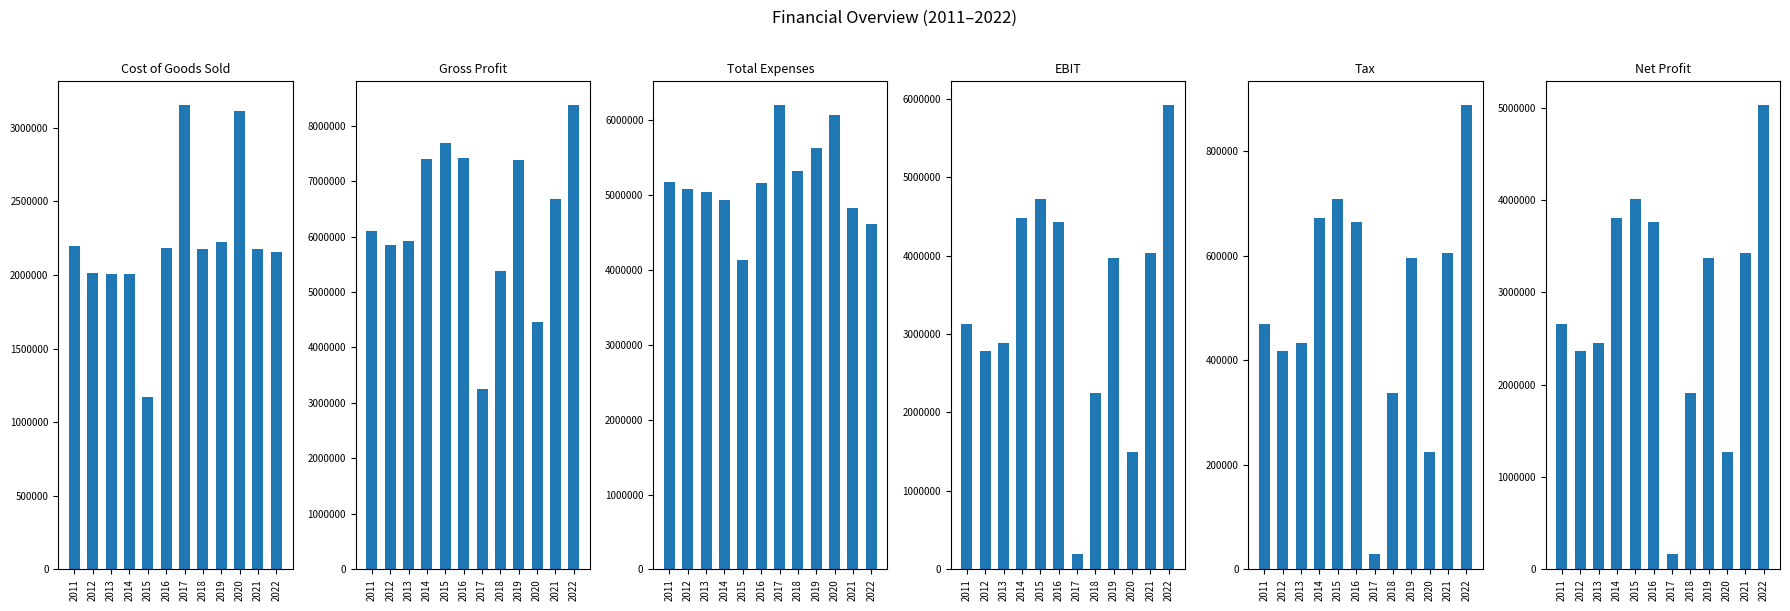

Rank the series by their maximum value, from lowest to highest.

Tax, Cost of Goods Sold, Net Profit, EBIT, Total Expenses, Gross Profit